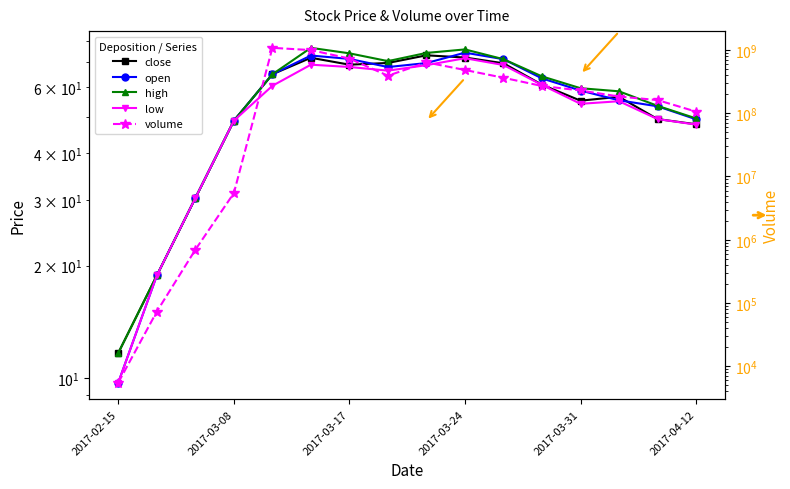

Which label corresponds to the smallest value in the chart?

2017-02-15